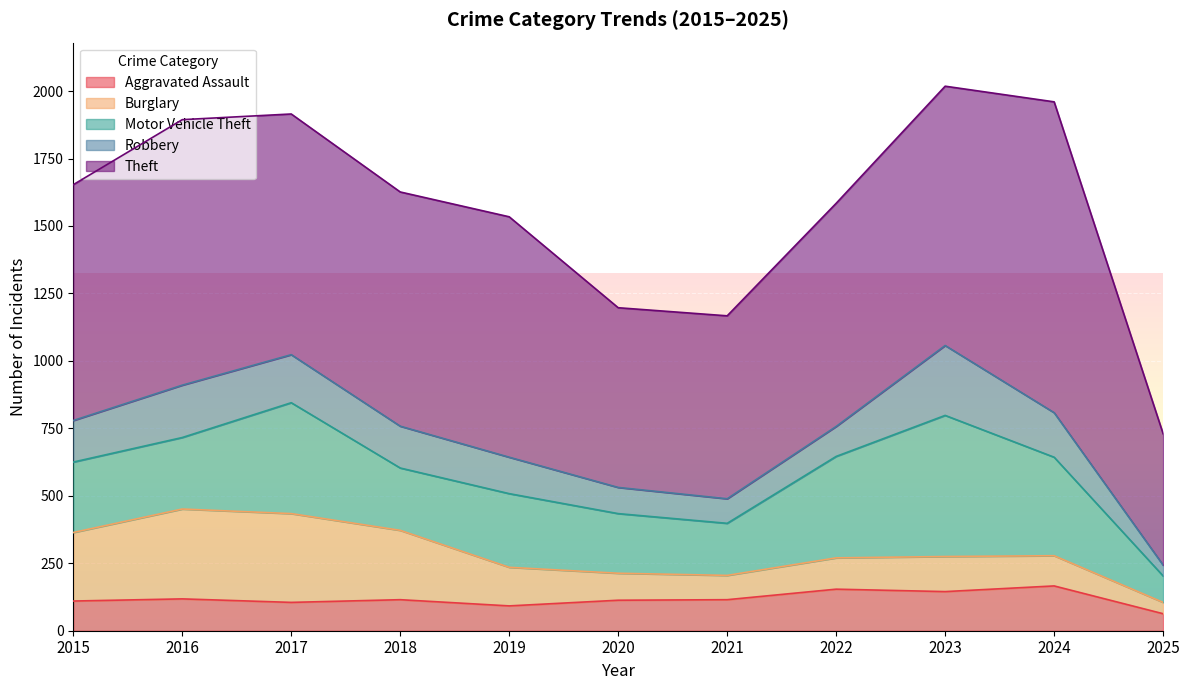

How many lines are shown in the chart?

5